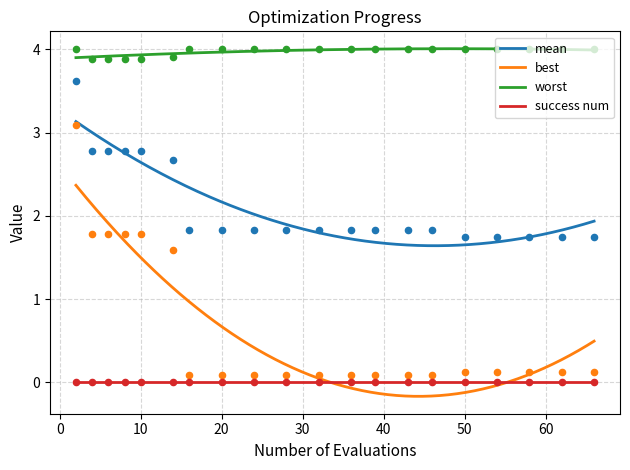

True or false: success num and worst cross at least once.

False